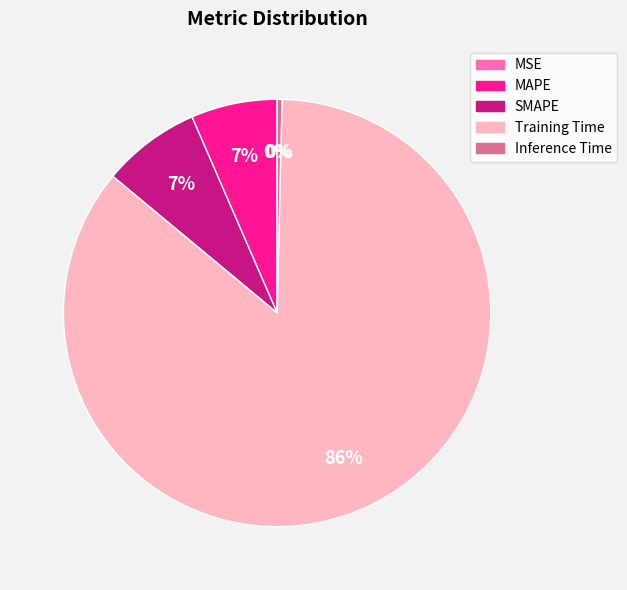

To the nearest percent, what is the average slice percentage?

20%